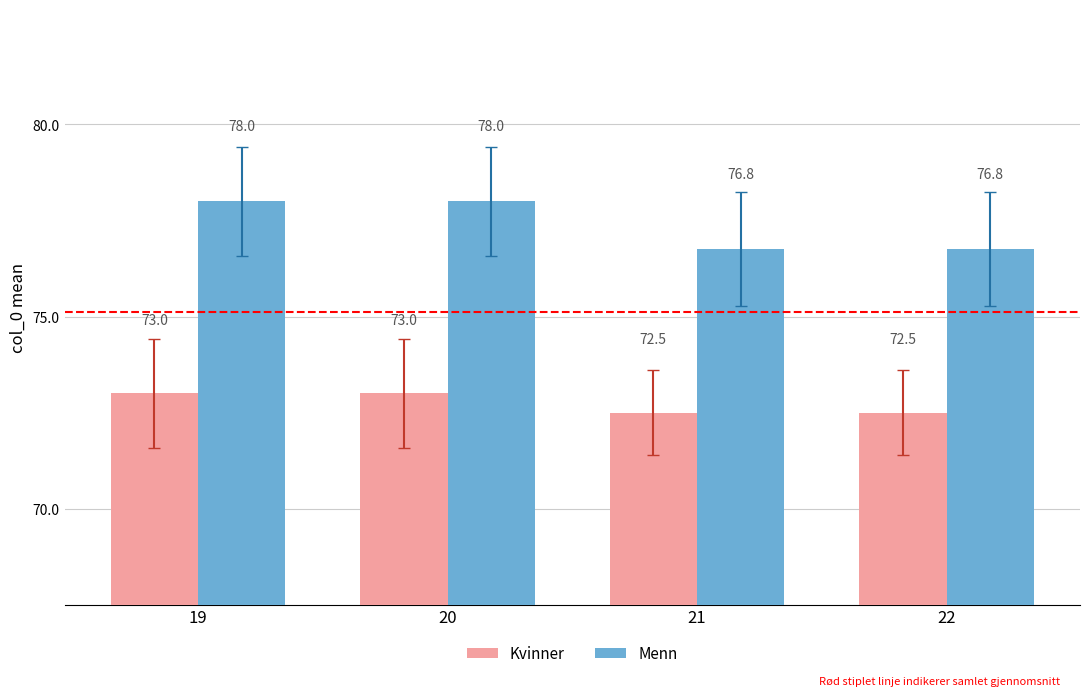

What is the highest value of the Kvinner series?

73.0